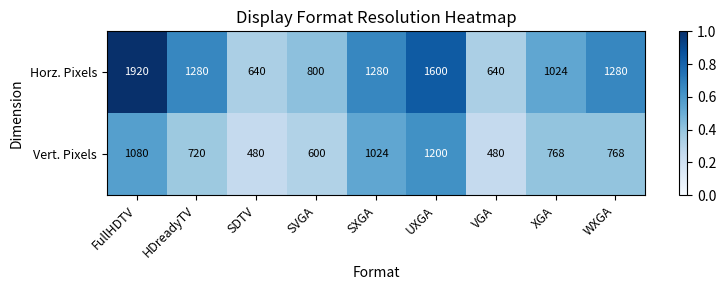

What is the sum of the Horz. Pixels values at SVGA and UXGA?

2400